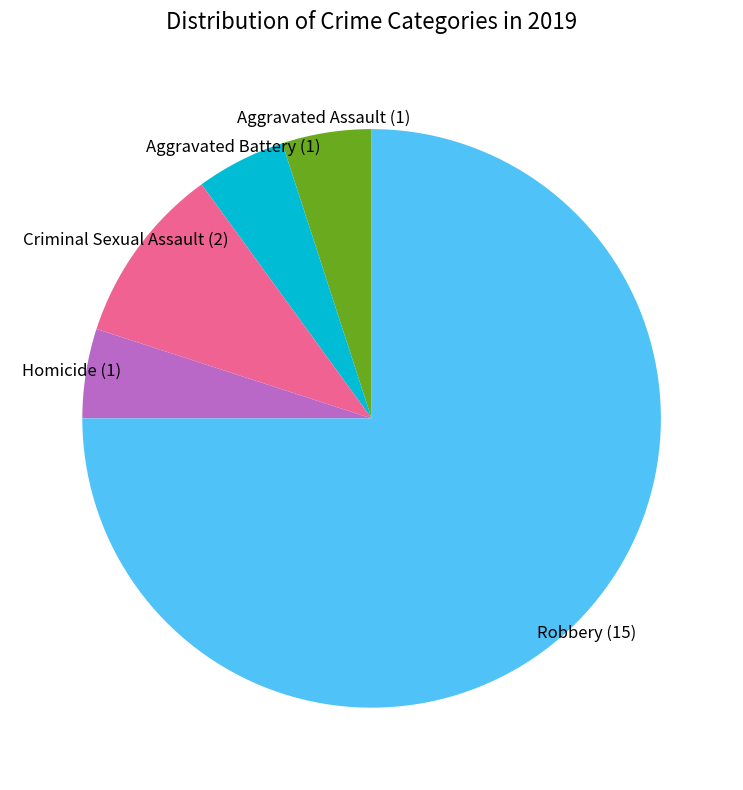

Does any single category account for the majority?

Yes